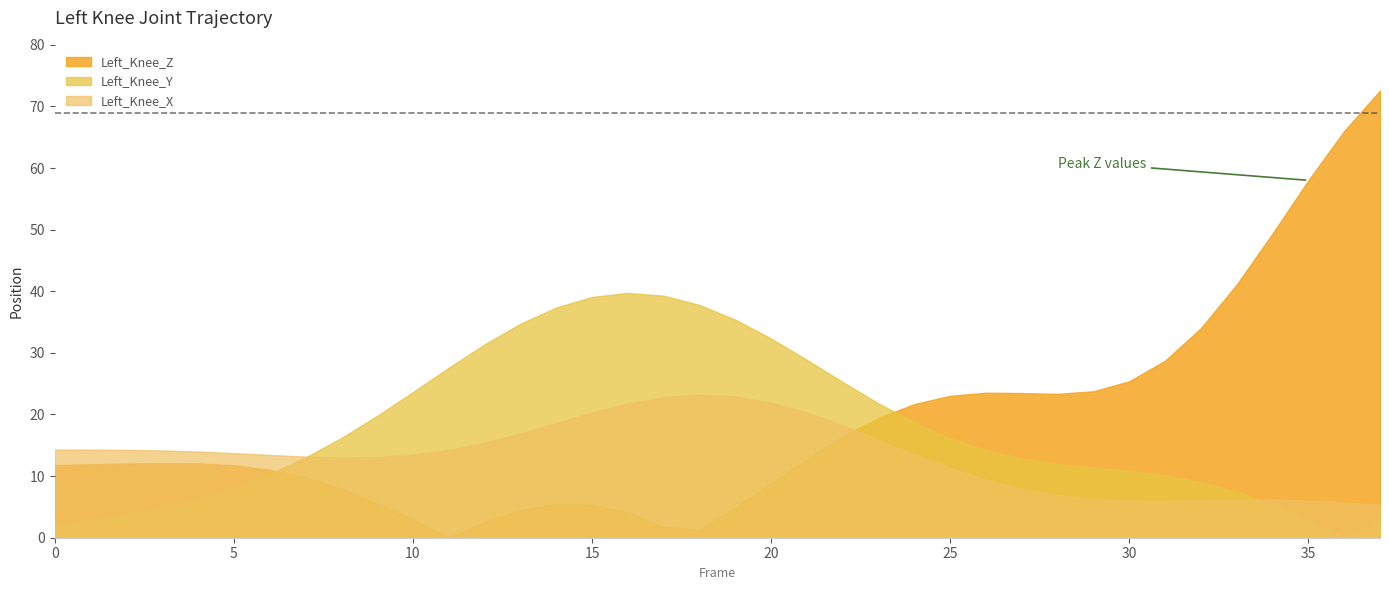

How many times do Left_Knee_Z and Left_Knee_X cross each other?

1